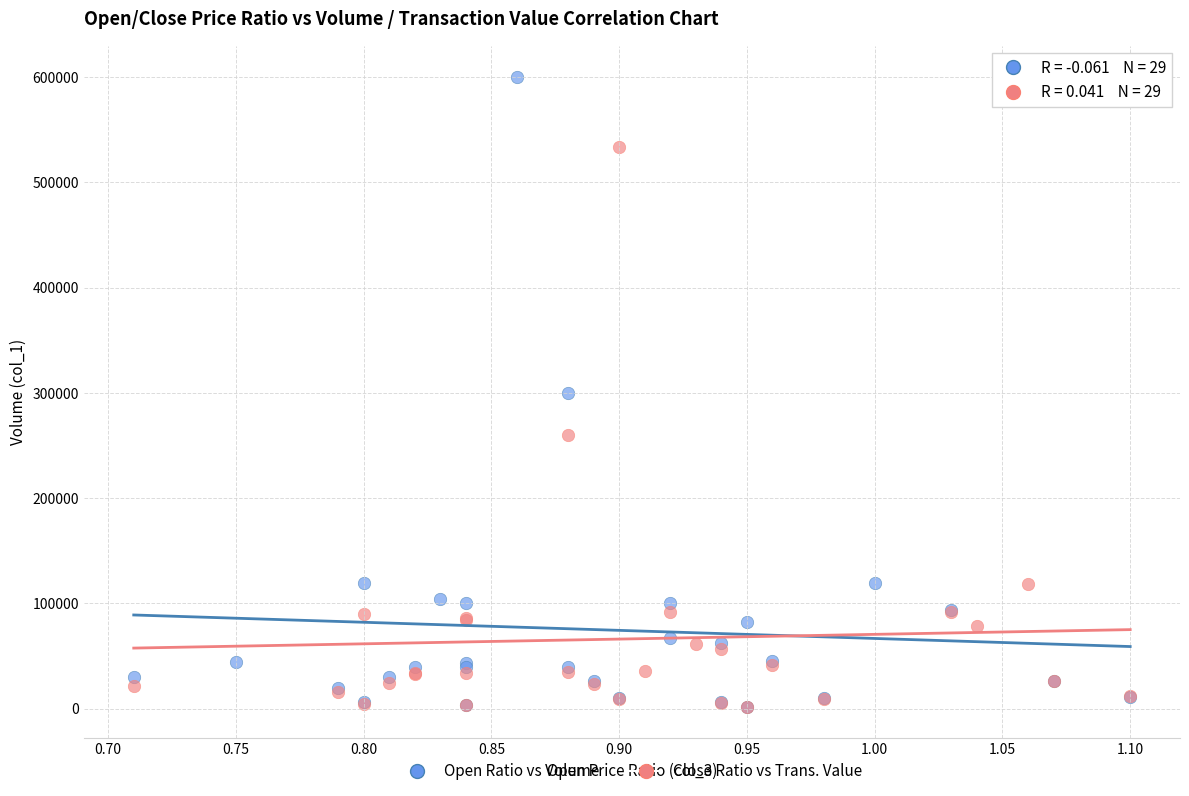

Which series has the largest Y range (max minus min)?

Open Ratio vs Volume